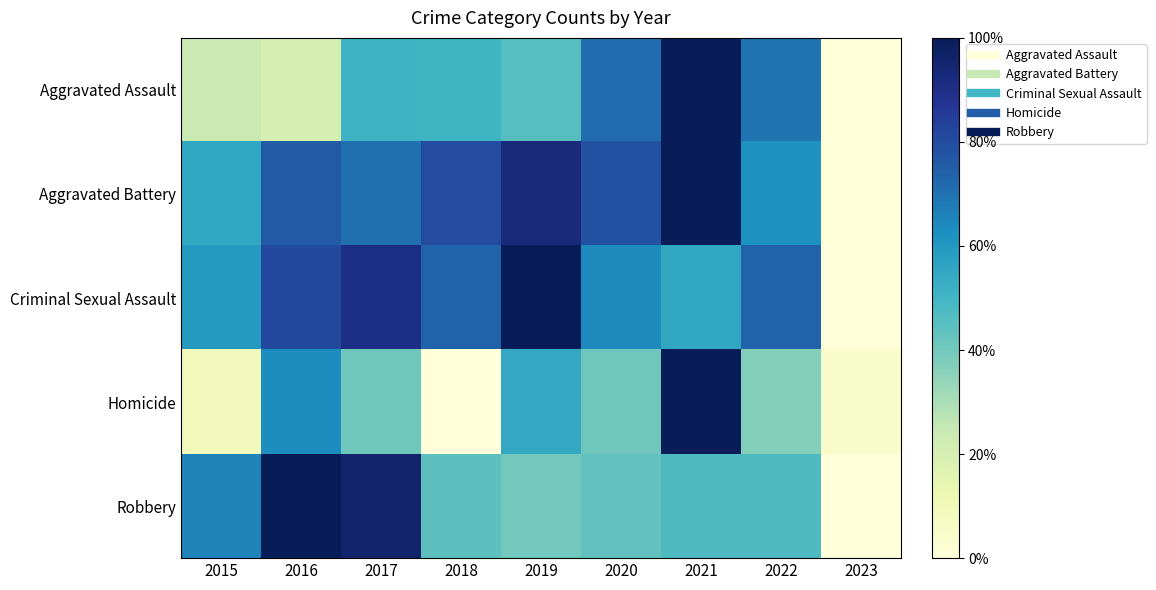

What is the total value across all series at 2017?

3.5